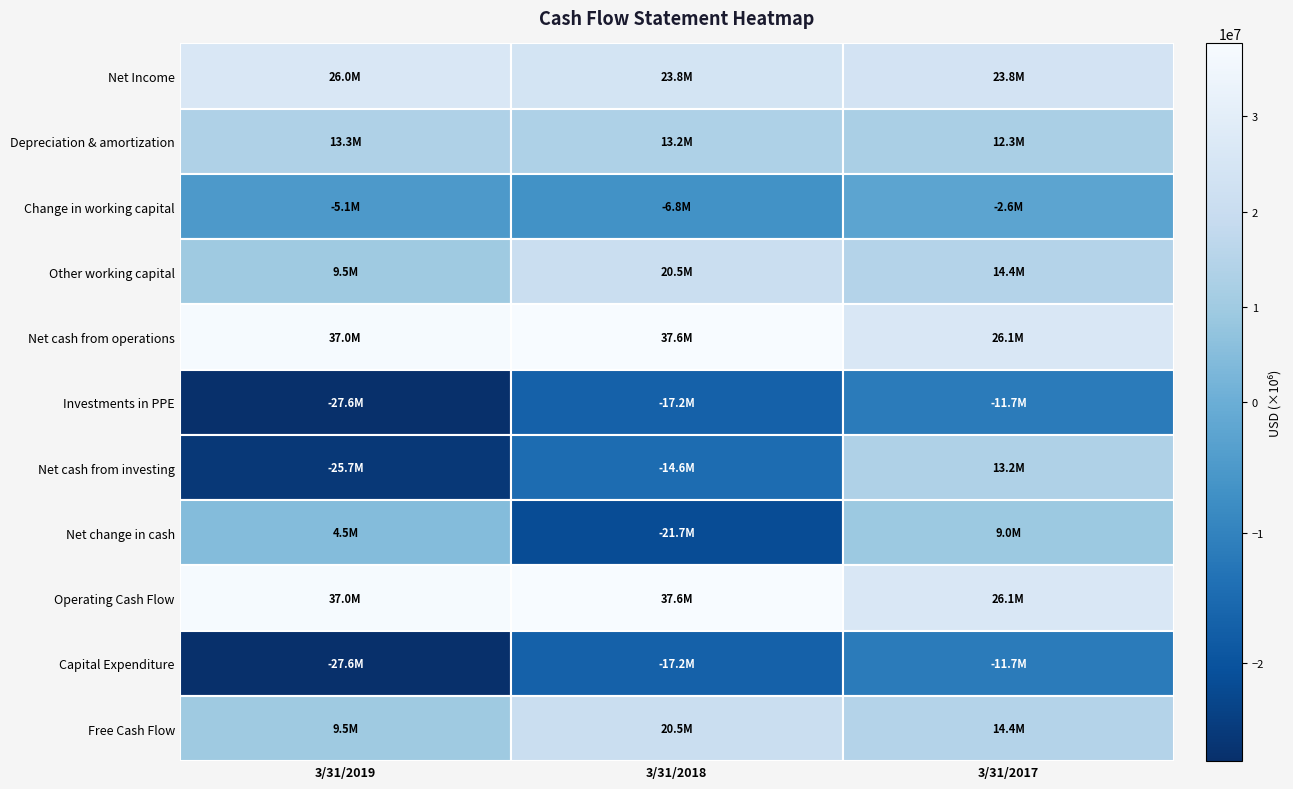

What is the difference between the maximum and minimum values in the Operating Cash Flow series?

11509000